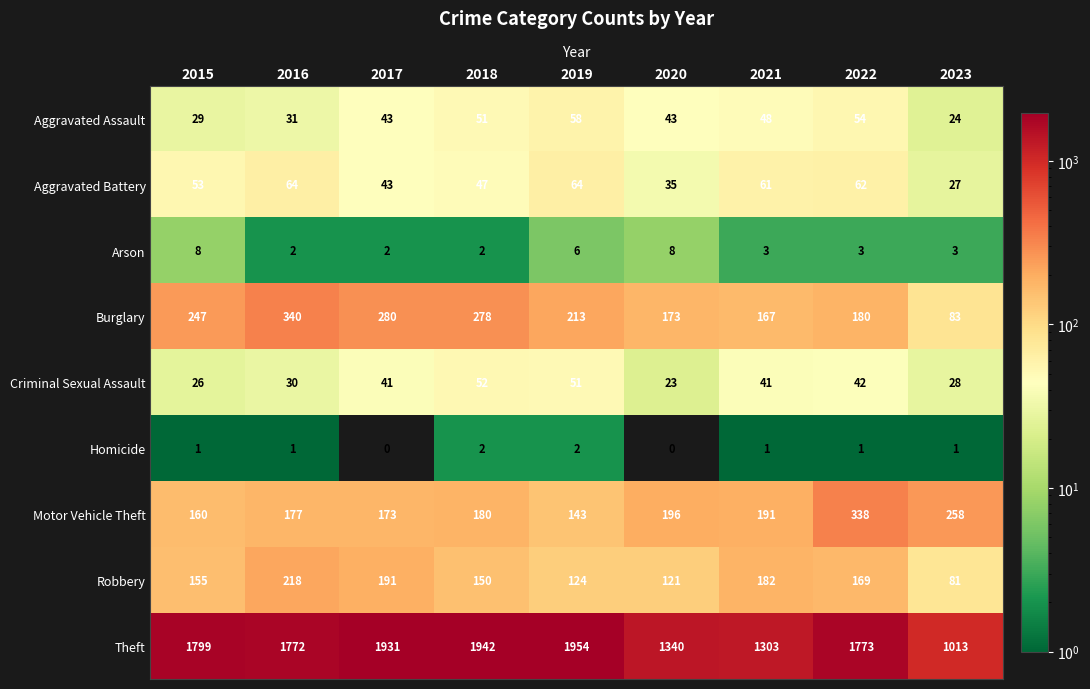

Read the Burglary value at 2023, to the nearest 50.

100